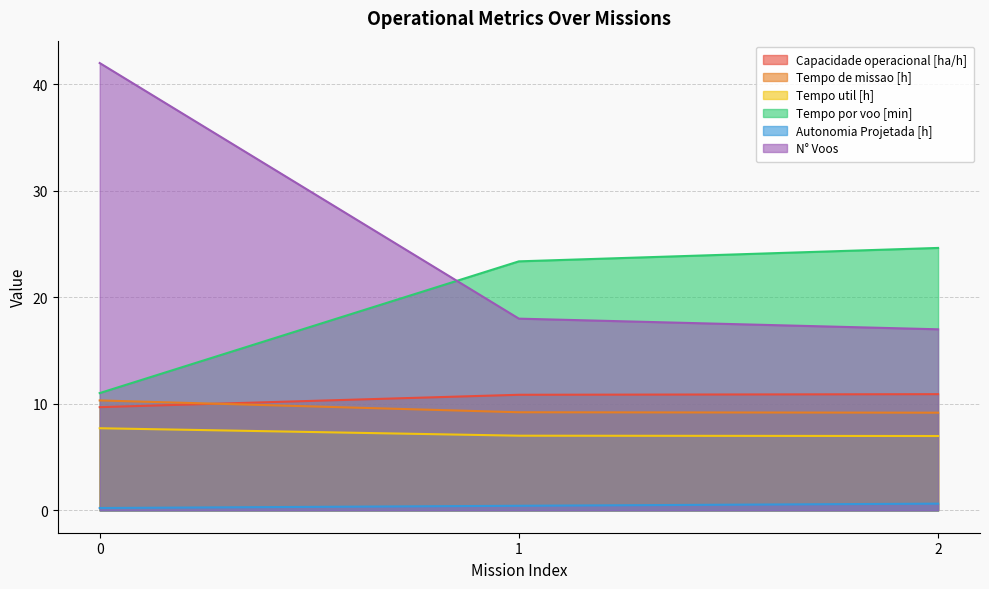

Reading left to right, transcribe all the data shown in this chart.

Capacidade operacional [ha/h]: 9.7	10.9	10.9
Tempo de missao [h]: 10.3	9.2	9.2
Tempo util [h]: 7.7	7.0	7.0
Tempo por voo [min]: 11.0	23.4	24.6
Autonomia Projetada [h]: 0.2	0.4	0.6
N° Voos: 42.0	18.0	17.0